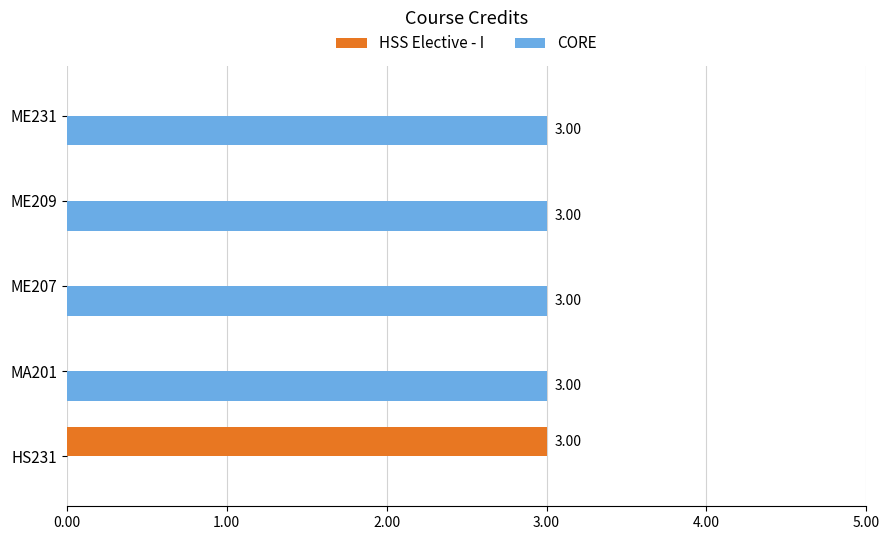

How many categories are shown in the chart?

5